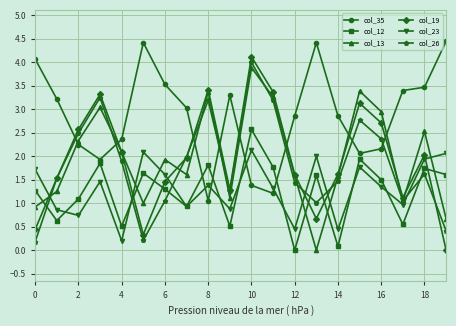

Rank the series by their maximum value, from highest to lowest.

col_35, col_19, col_26, col_13, col_12, col_23